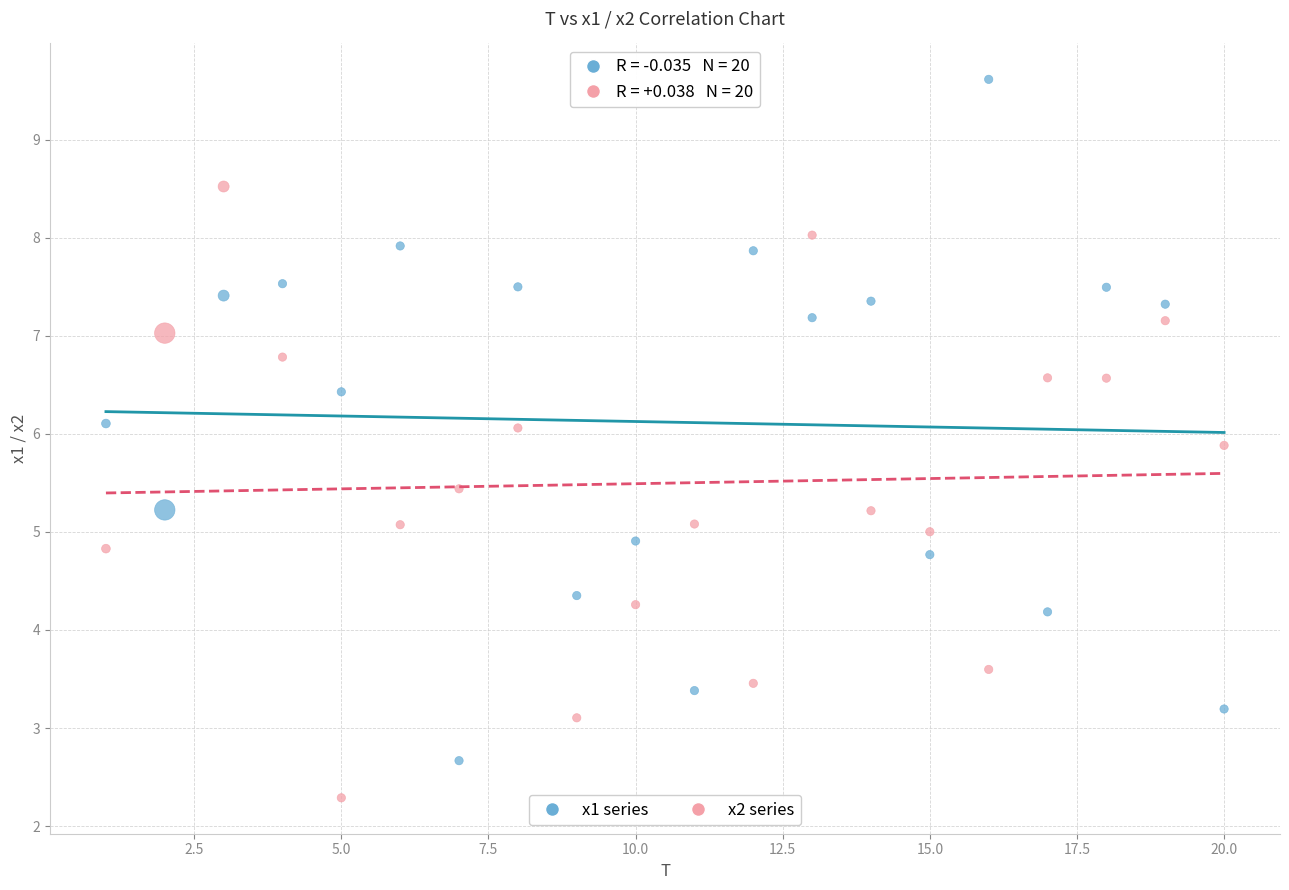

Across all data points, what is the range of Y values (max minus min)?

7.3